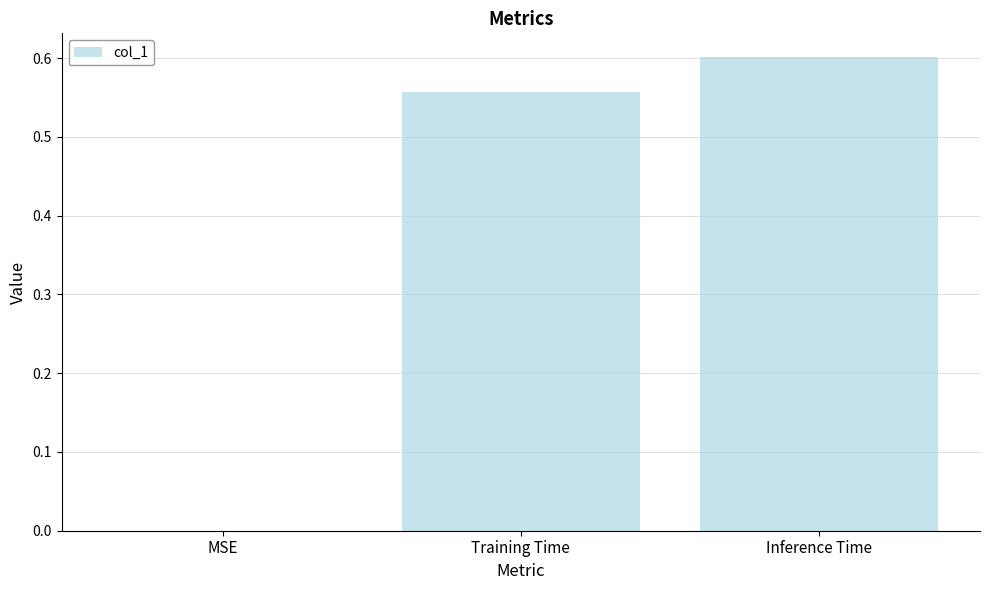

Count the number of categories in the chart.

3